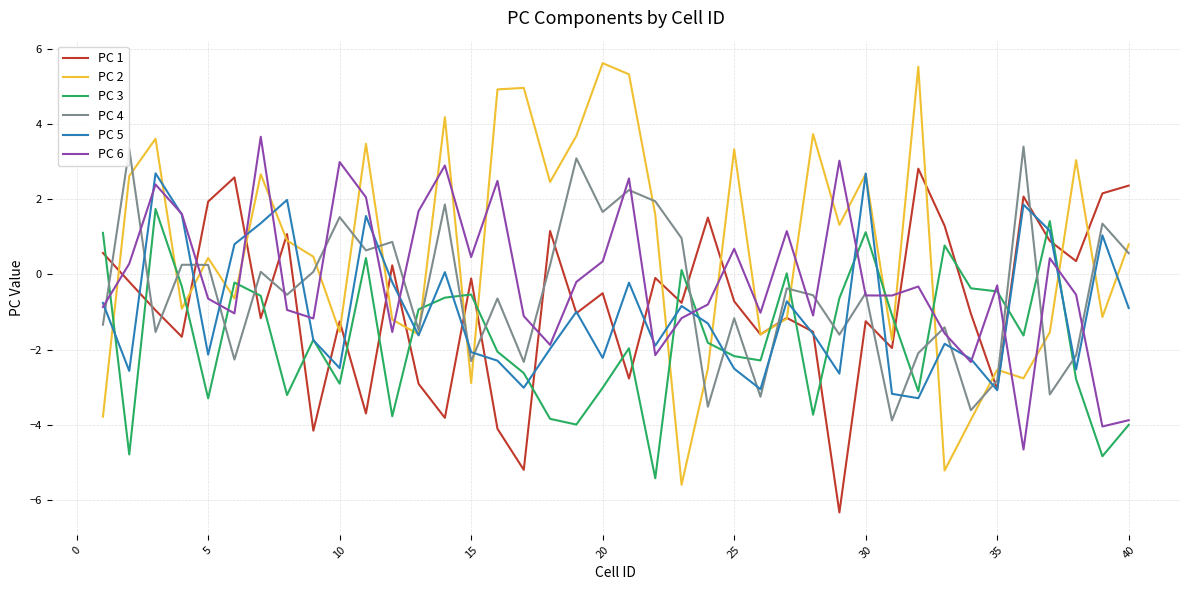

How many lines are shown in the chart?

6